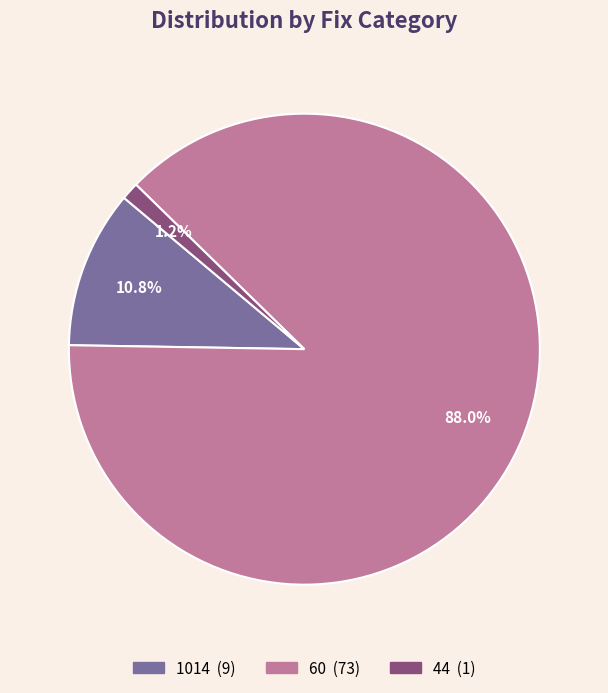

Combined, do 60 and 44 account for over 50%?

Yes